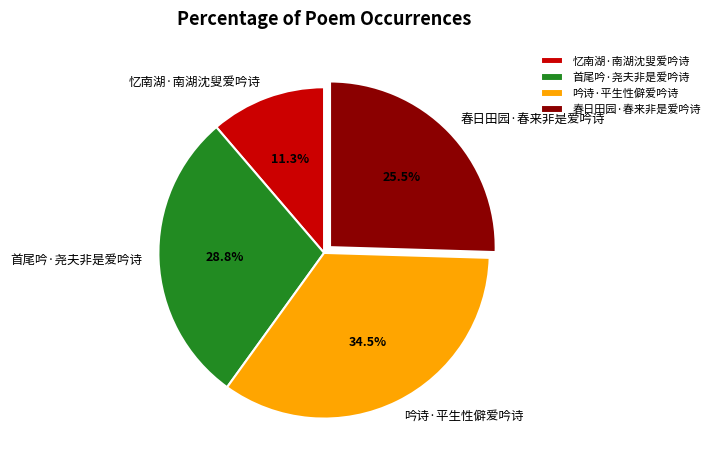

Approximately how many times larger is the value at 忆南湖·南湖沈叟爱吟诗 compared to 吟诗·平生性僻爱吟诗?

0.3